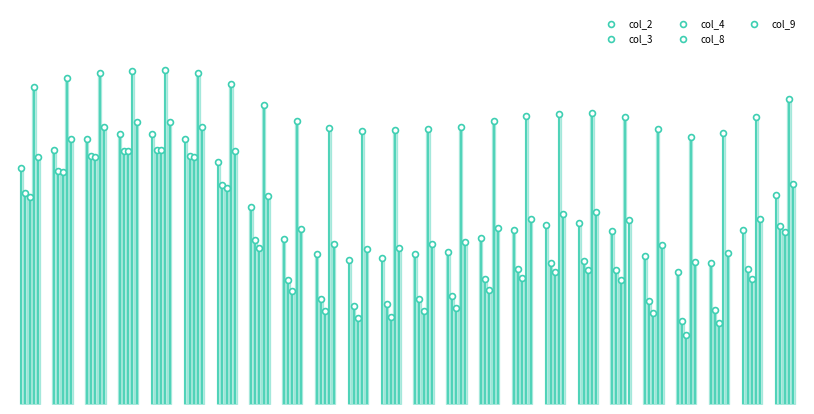

Which series contains the lowest Y value?

col_4